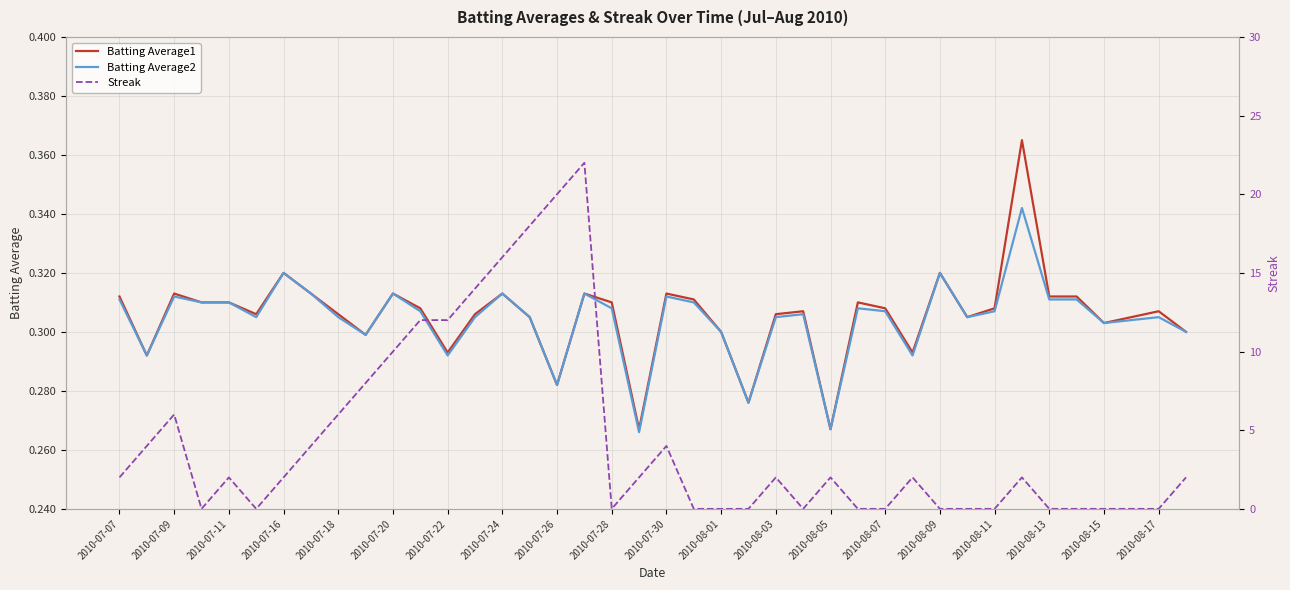

True or false: Batting Average2 has a value of 0.4 at 2010-08-17.

False